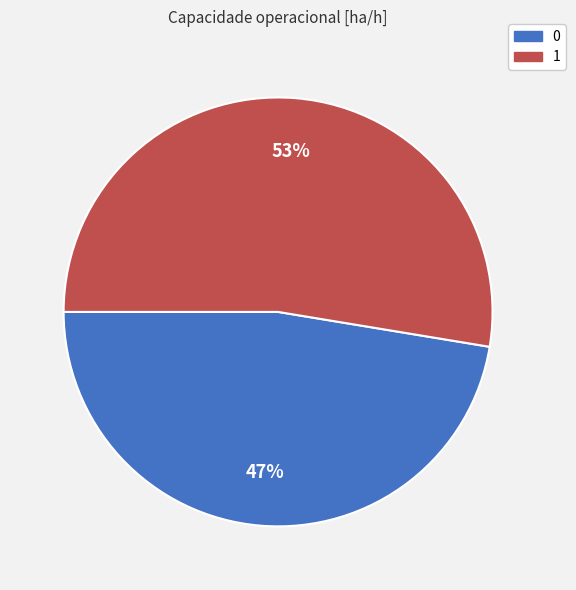

Is it true that 0 is 47% of the pie?

True